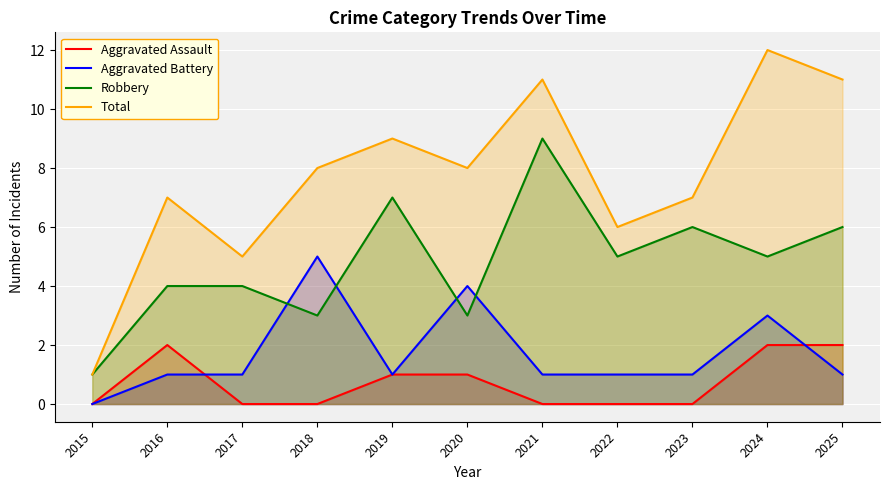

Between 2021 and 2023, which series saw the biggest shift?

Total